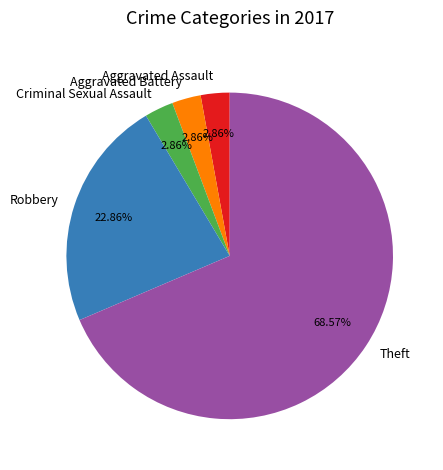

Which slice is the largest?

Theft